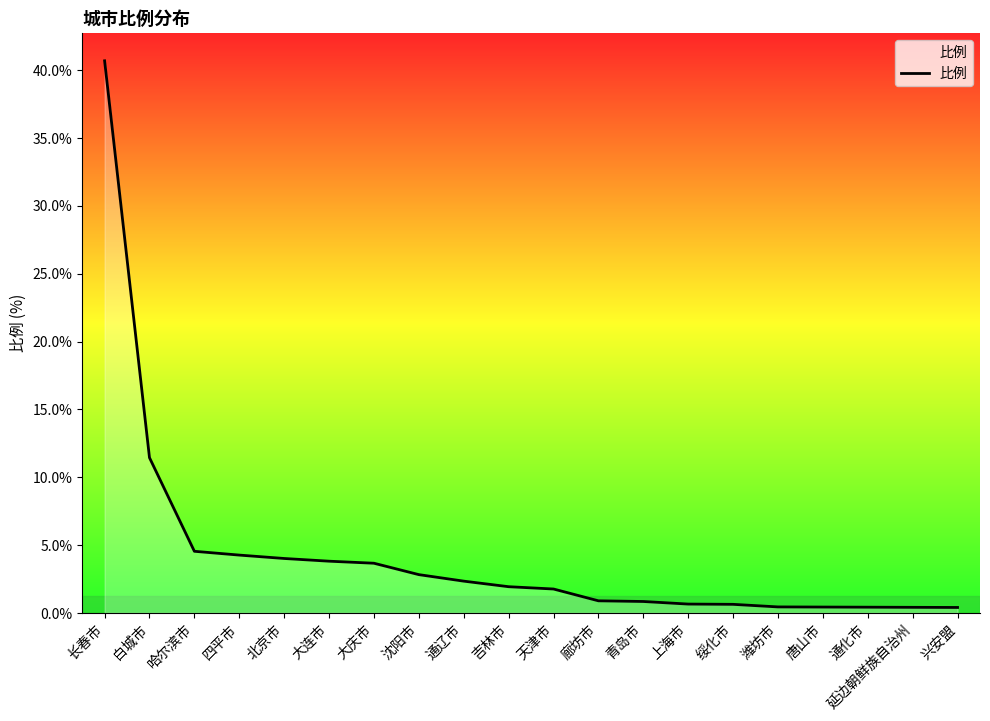

At which label is the value closest to 20?

白城市